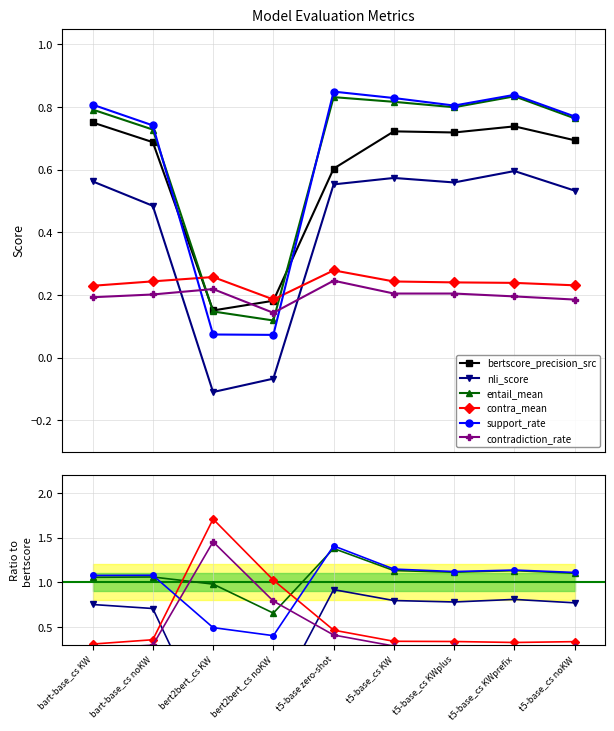

Does the chart display data point markers on the line(s)?

Yes